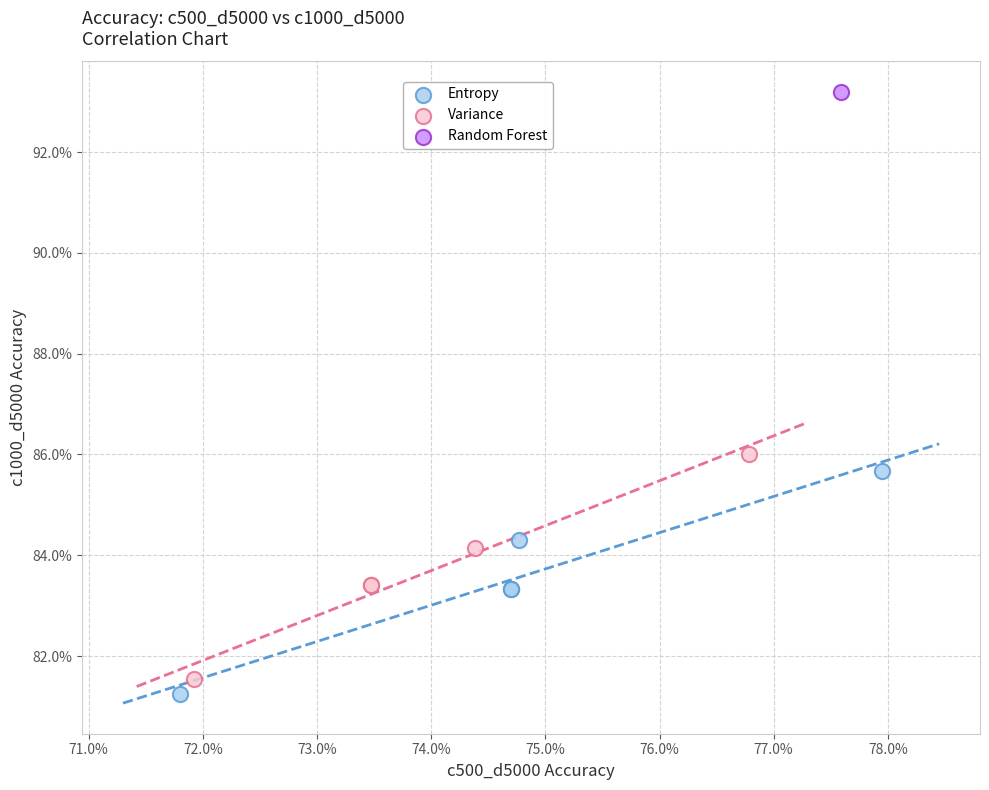

What are all the series names shown in the legend?

Entropy, Variance, Random Forest